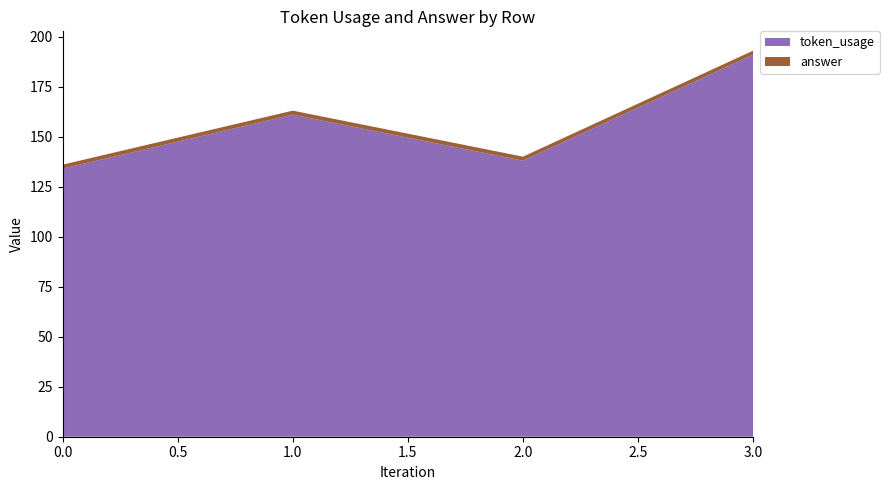

Reading right to left, list all the values displayed in this chart.

token_usage: 3=191	2=138	1=161	0=134
answer: 3=2	2=2	1=2	0=2